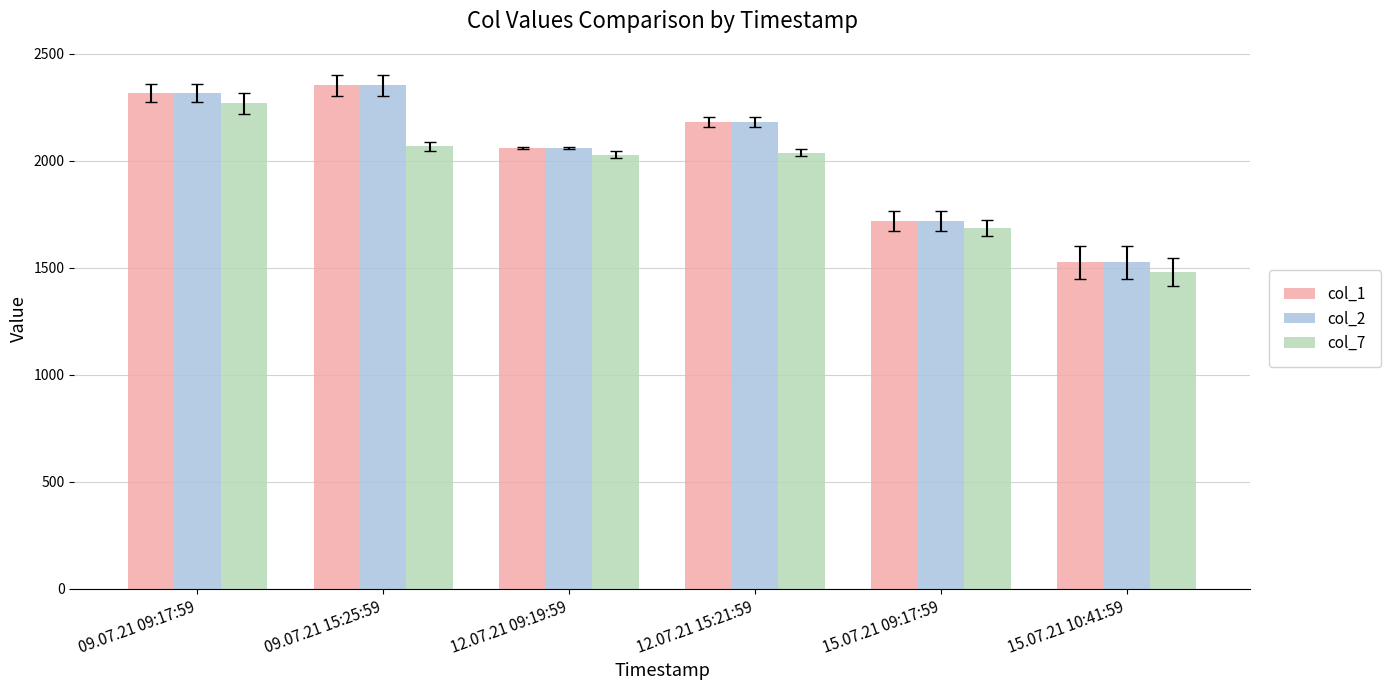

Where is col_1 nearest to the value 1938?

12.07.21 09:19:59